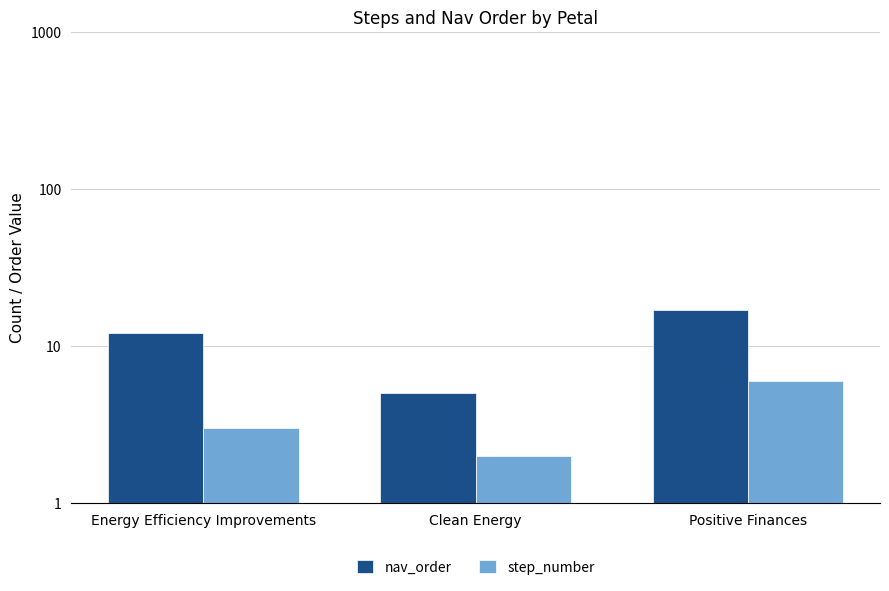

Where is step_number nearest to the value 4?

Energy Efficiency Improvements